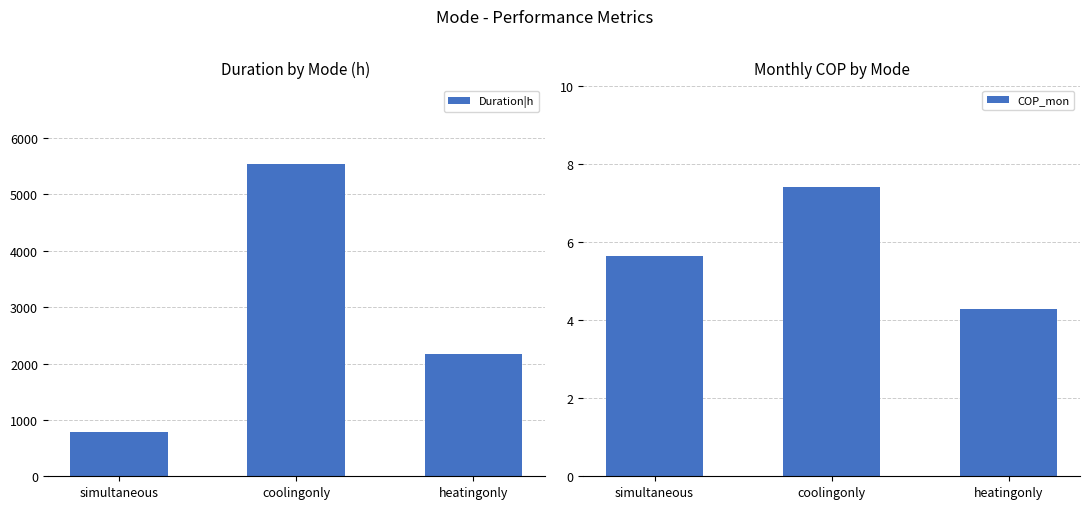

Reading left to right, list all the values displayed in this chart.

Duration|h: 779.0	5547.0	2169.0
COP_mon: 5.6	7.4	4.3